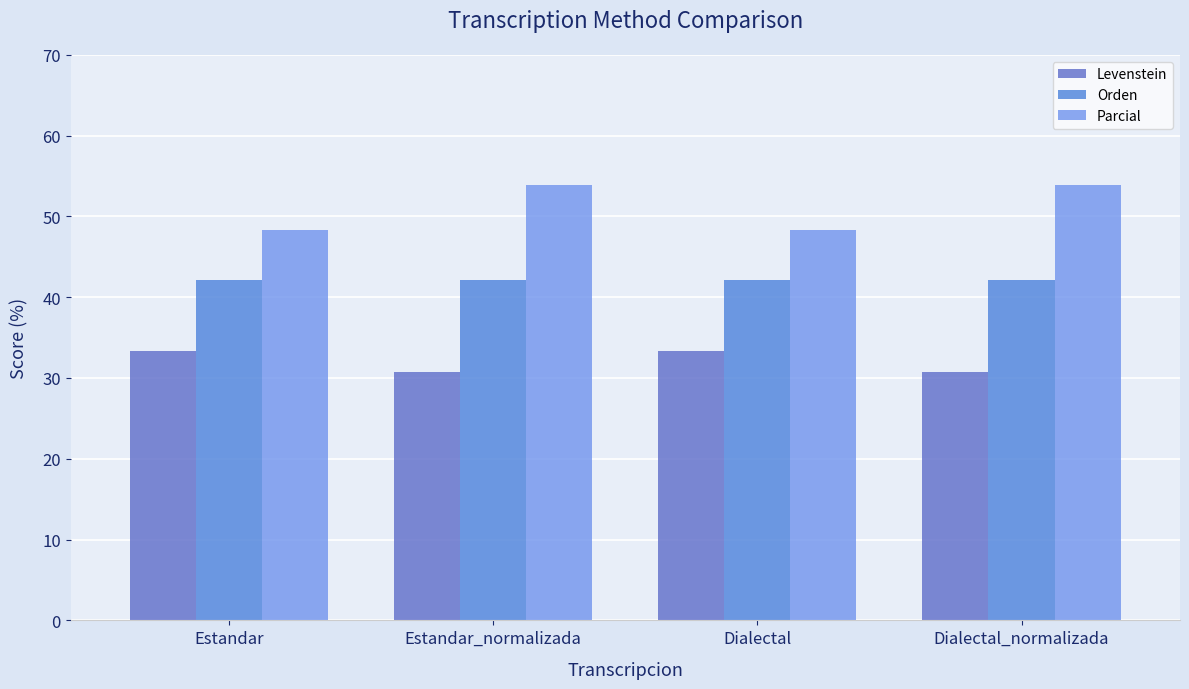

What position from the left is Estandar_normalizada?

2